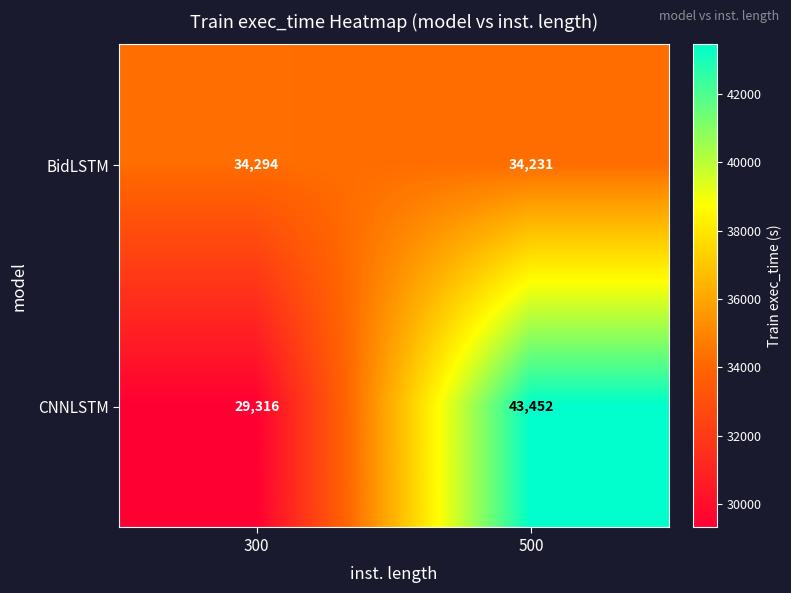

The CNNLSTM series shows 76996 at 500. True or false?

False